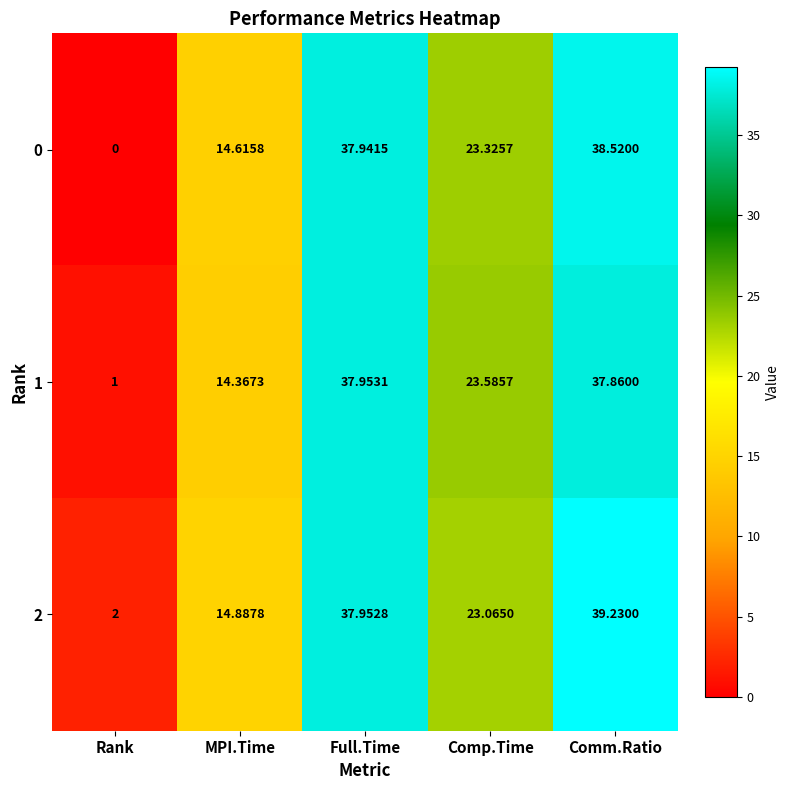

Which category has the lowest value across all series?

Rank